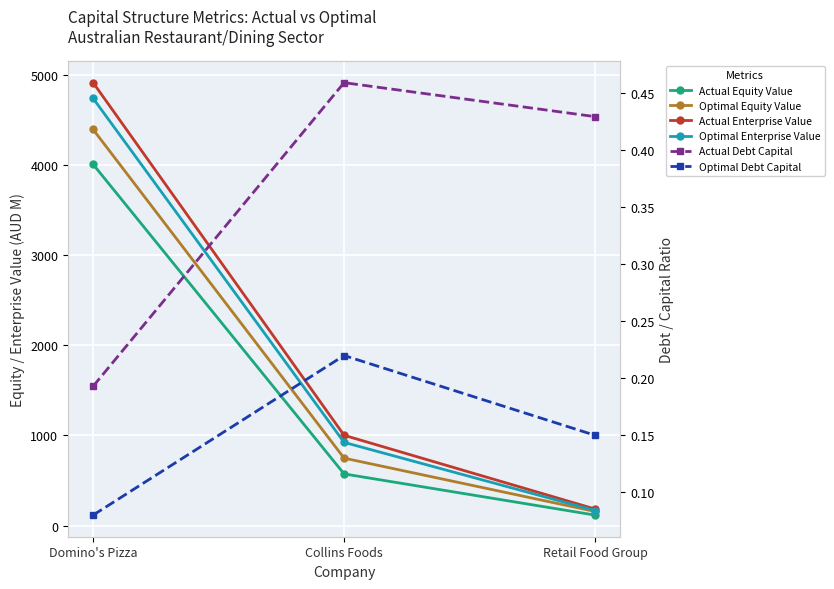

What is the sum of the Optimal Equity Value values at Collins Foods and Retail Food Group?

904.5